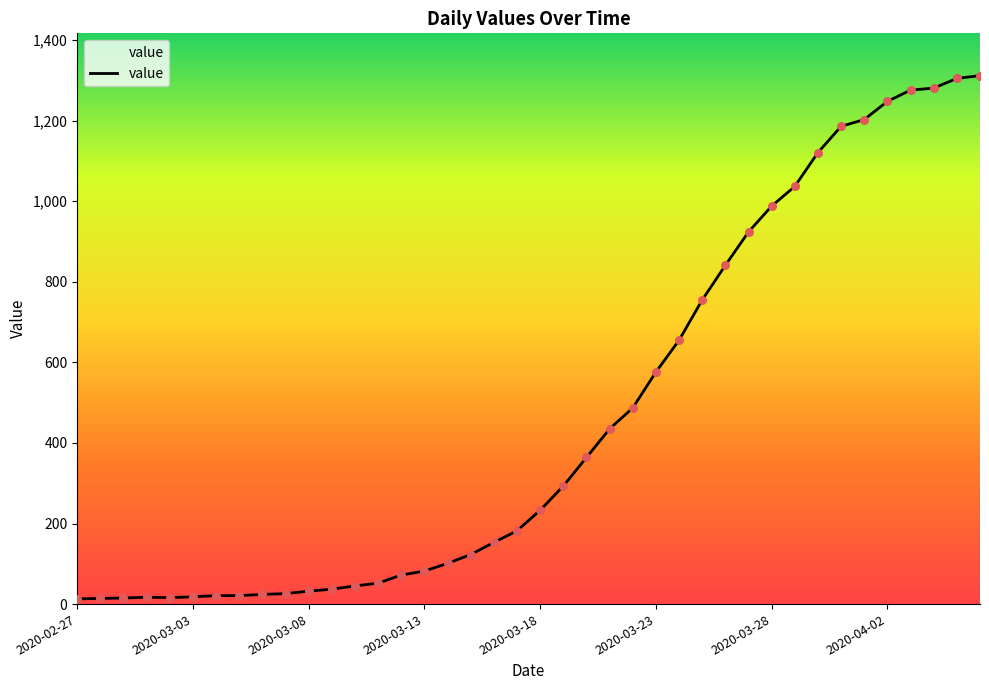

What is the maximum value shown in the chart?

1312